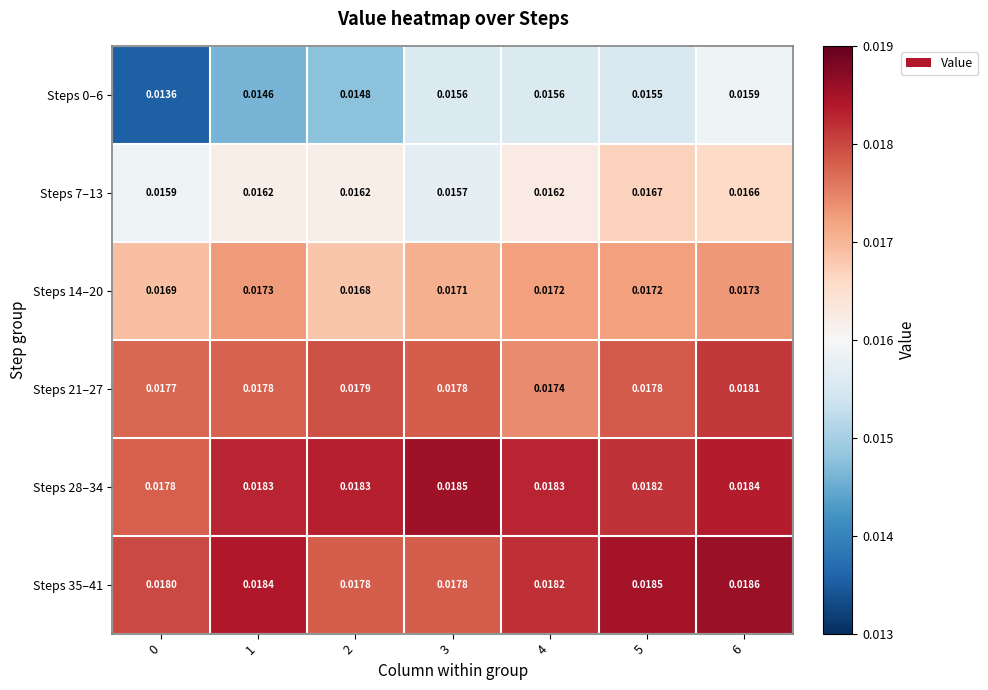

Is the value of Steps 0–6 at 0 greater than the value of Steps 28–34 at 3?

No